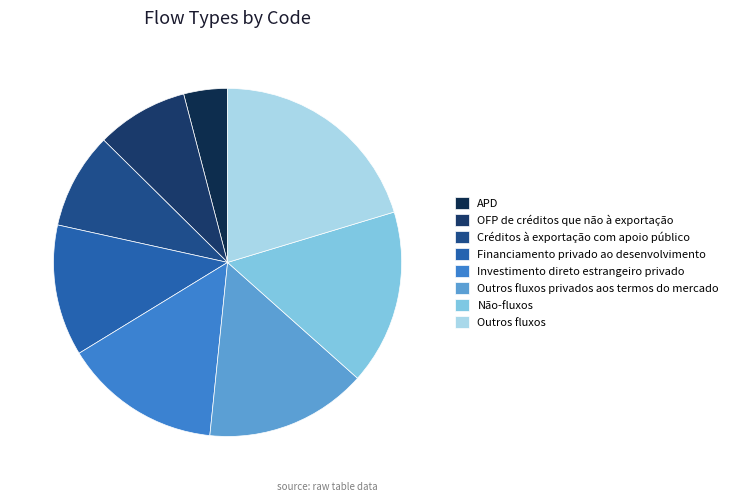

Approximately how many times larger is the value at Outros fluxos compared to Outros fluxos privados aos termos do mercado?

1.4